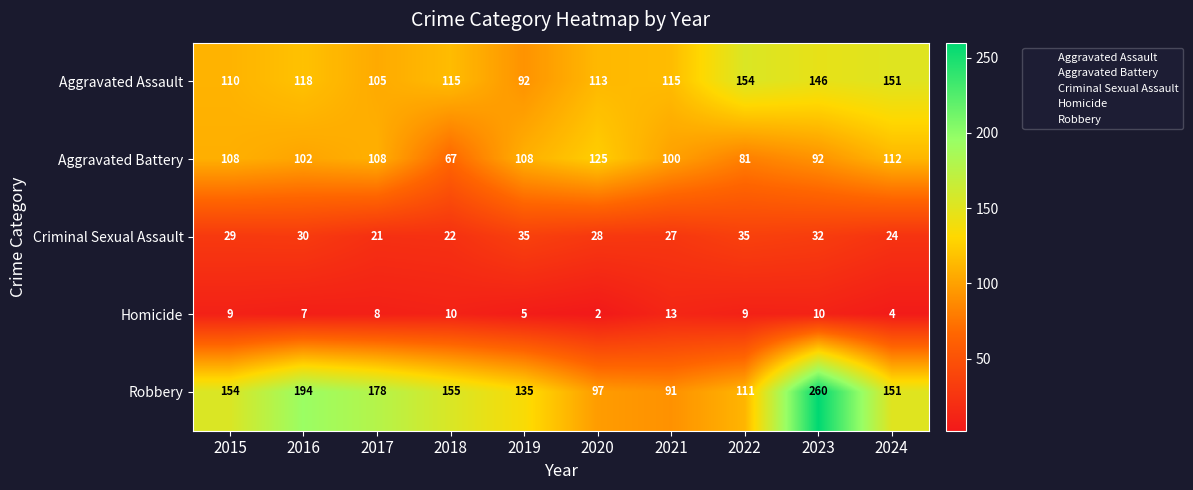

The value of Criminal Sexual Assault at 2016 is 30. True or false?

True